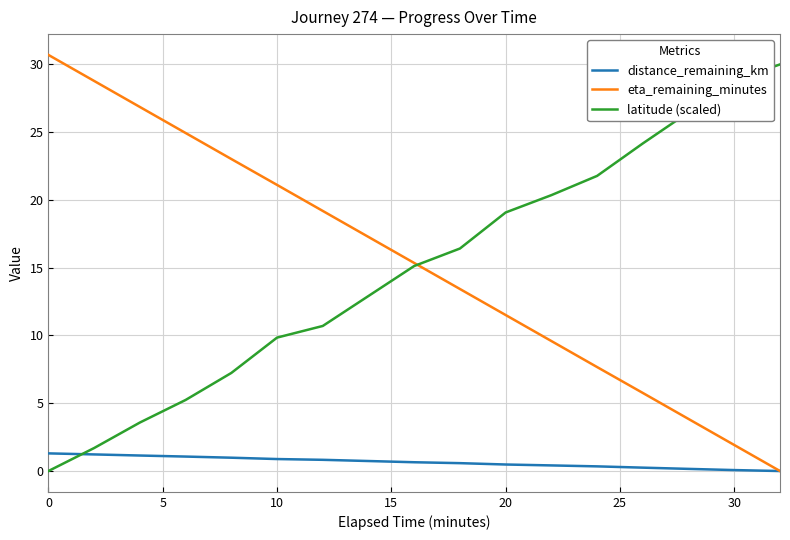

After their last crossing, which series has the higher values: distance_remaining_km or latitude (scaled)?

latitude (scaled)